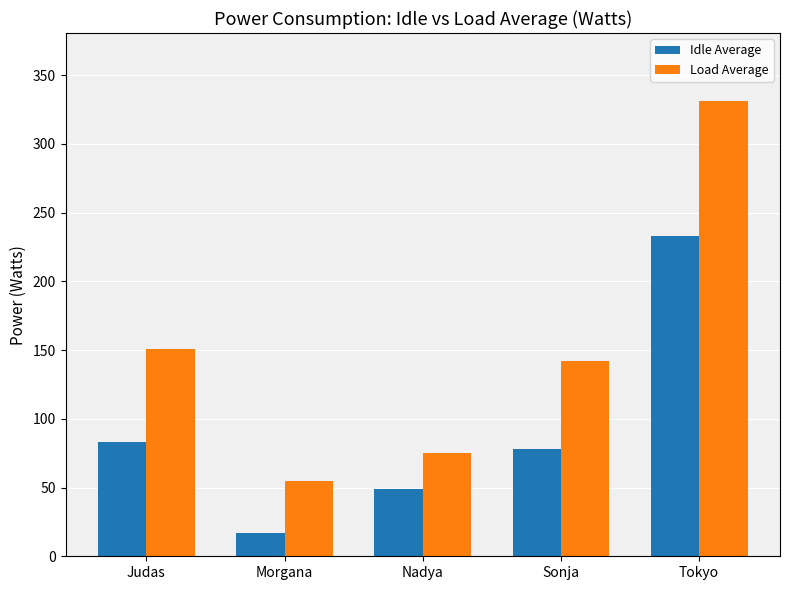

What is the maximum value for Idle Average?

233.1